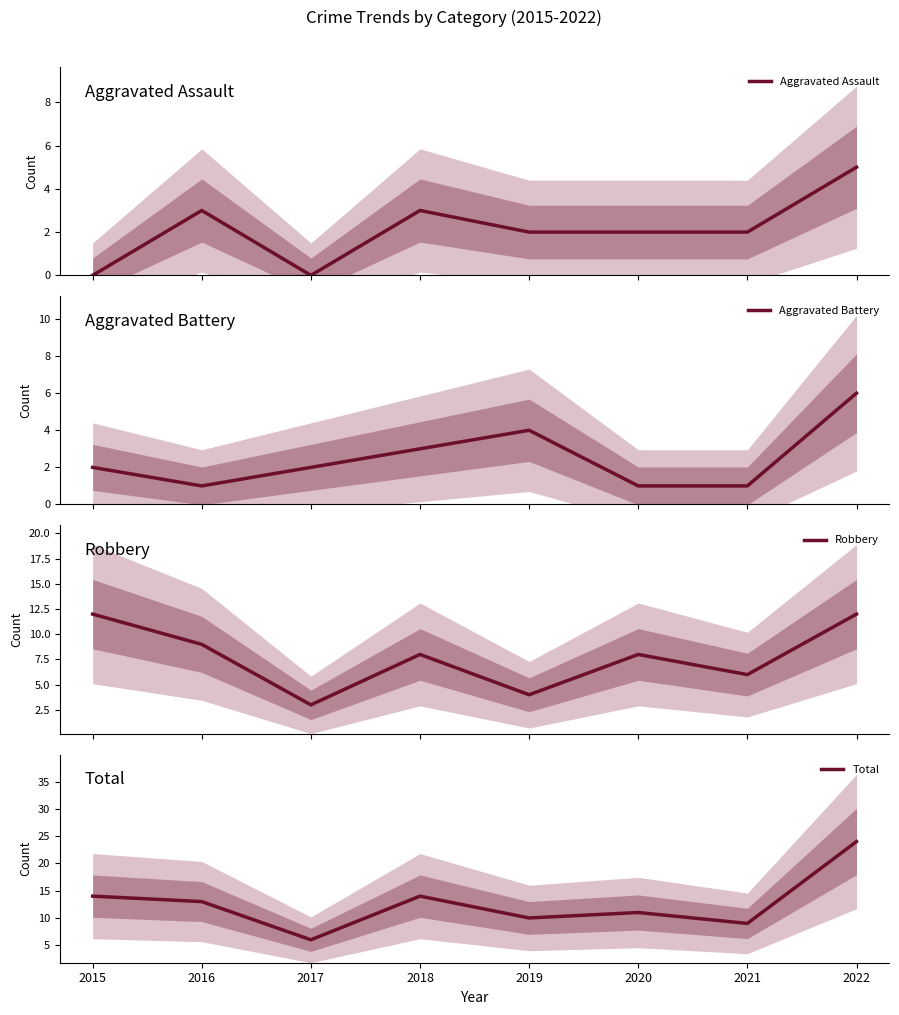

Read the Aggravated Assault value at 2022.

5